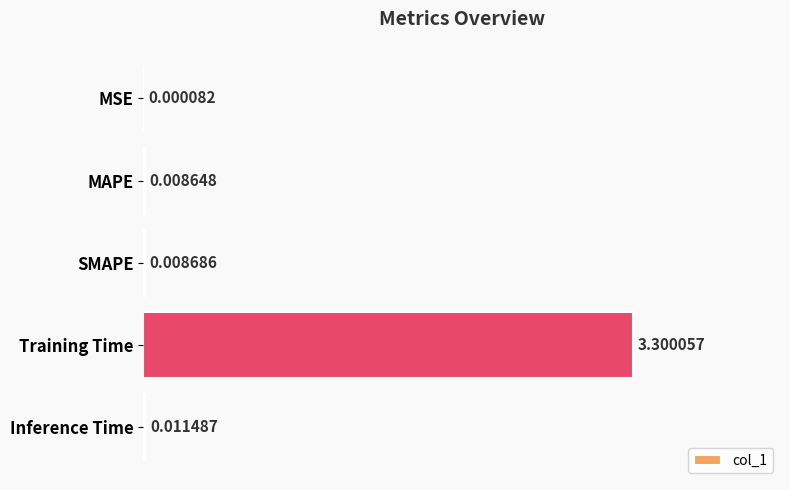

Between MSE and MAPE, which is larger?

MAPE